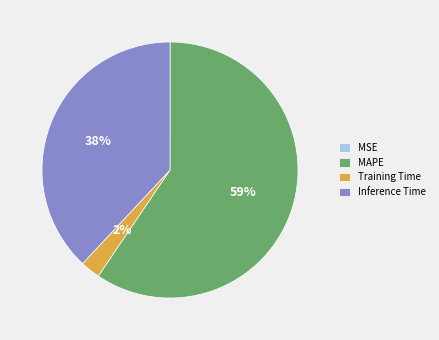

To the nearest percent, what is the average slice percentage?

25%